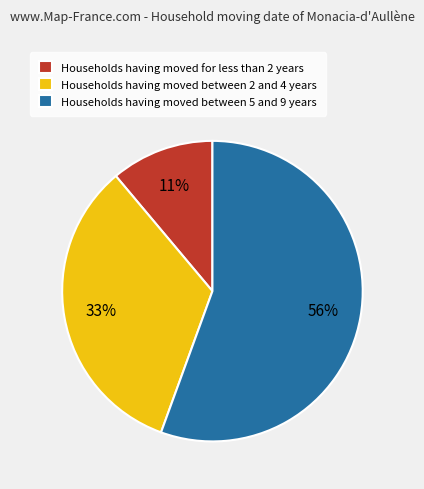

Which category has the smallest portion of the pie?

Households having moved for less than 2 years